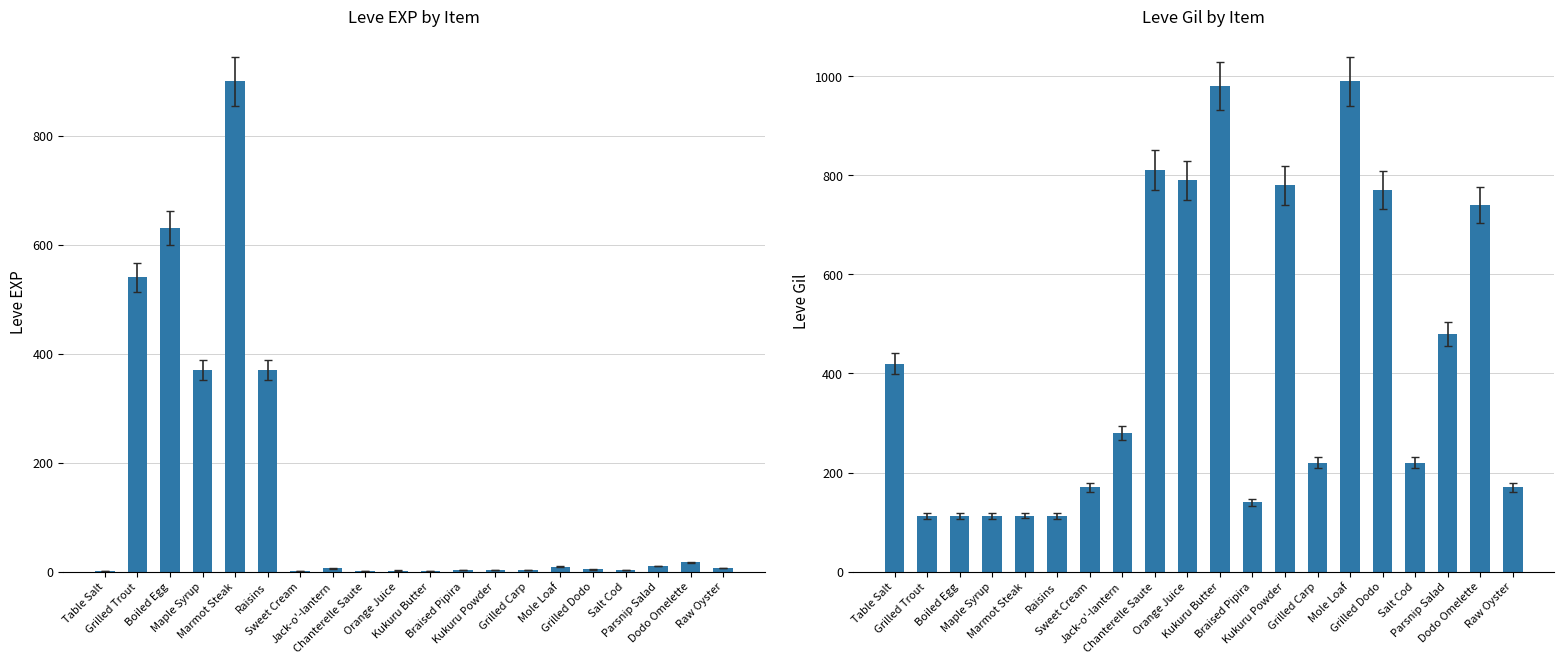

True or false: Leve Gil has a value of 780 at Kukuru Powder.

True